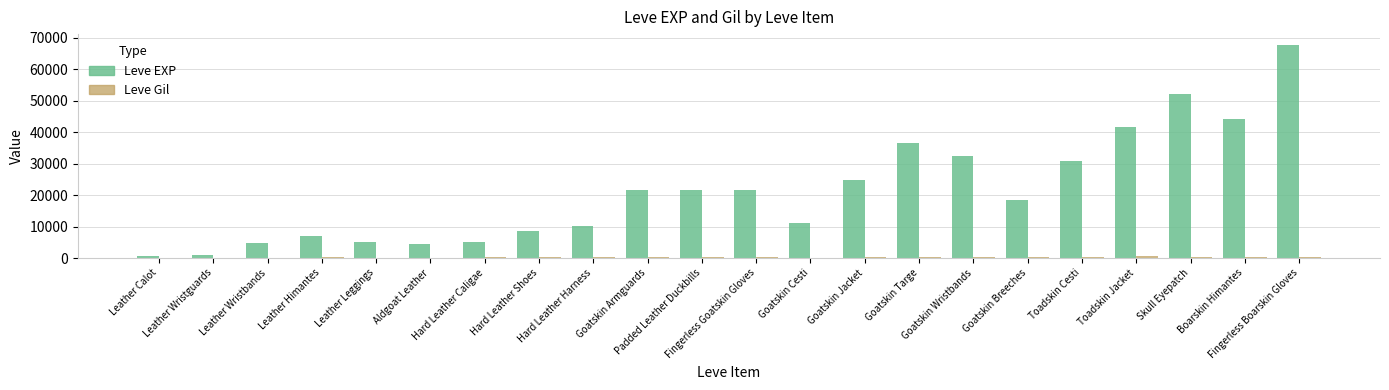

Which series has the largest total across all categories?

Leve EXP